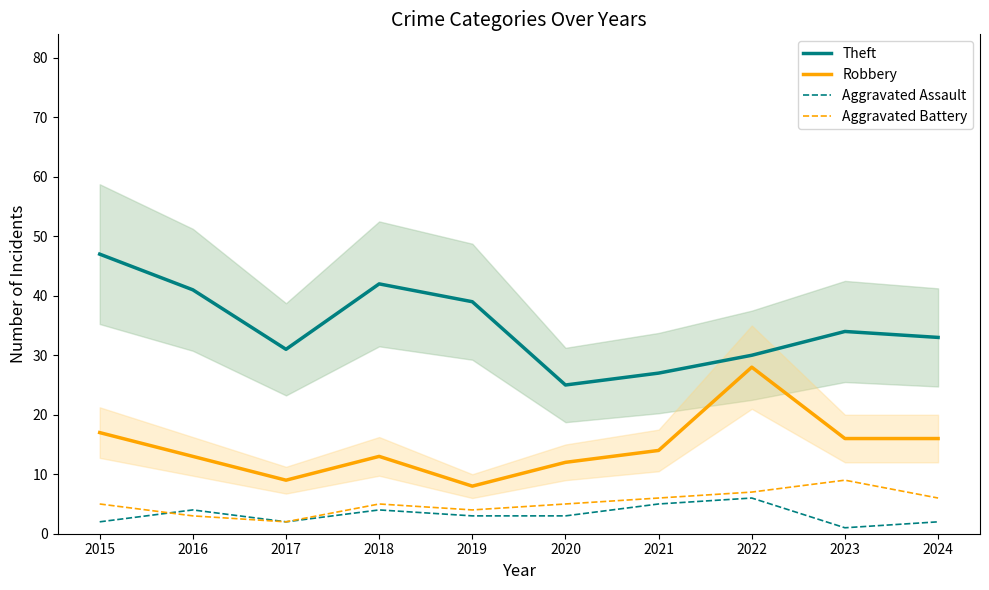

True or false: Aggravated Battery and Robbery cross at least once.

False